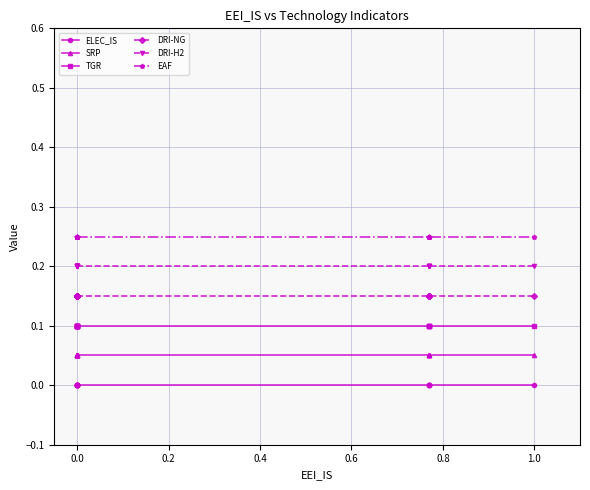

True or false: DRI-H2 and DRI-NG cross at least once.

False